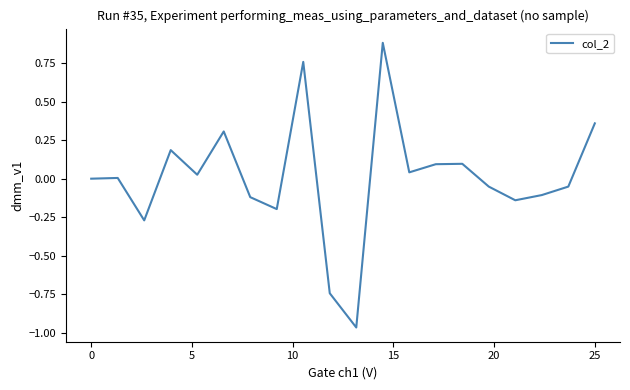

What is the maximum value shown in the chart?

0.9